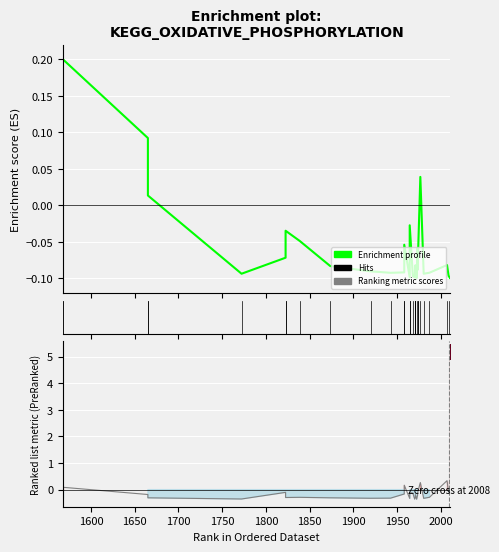

How many interior local peaks does the Ranking metric scores series have?

8